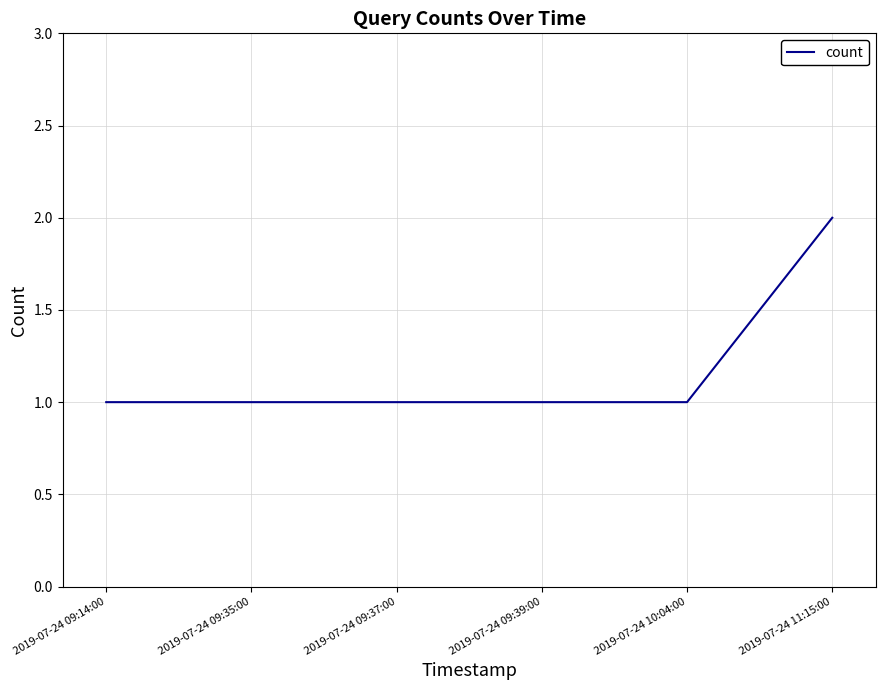

Which label corresponds to the largest value in the chart?

2019-07-24 11:15:00